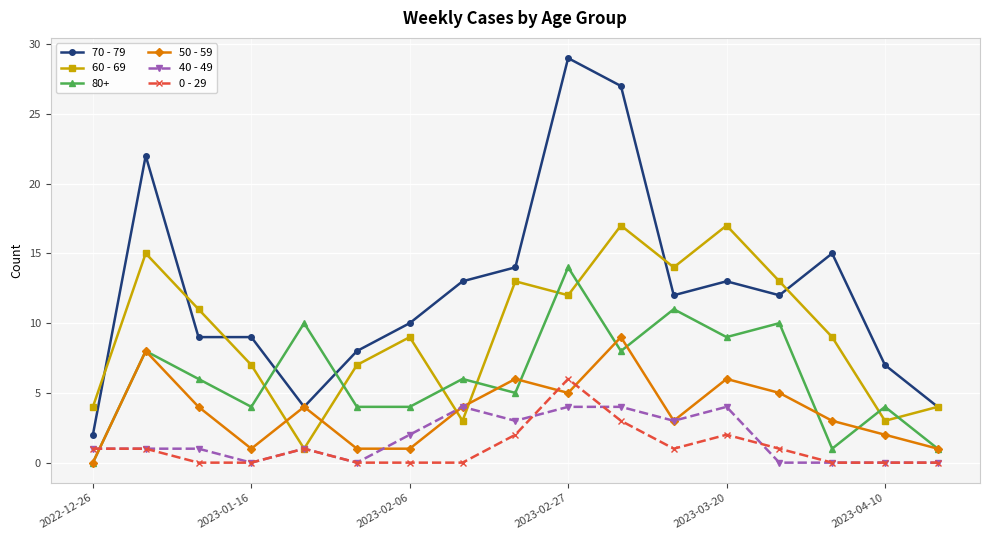

True or false: 0 - 29 and 80+ cross at least once.

True